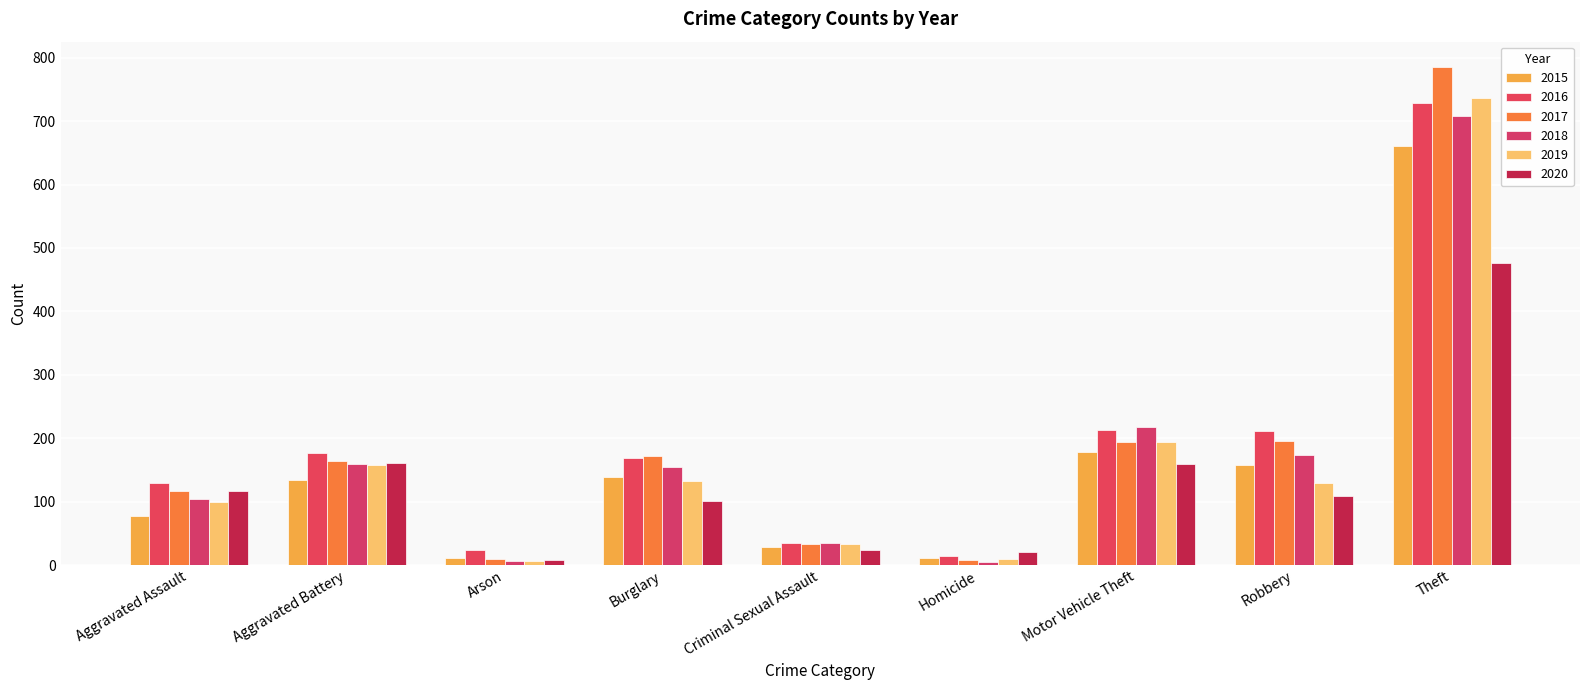

How many bars are there in each group?

6